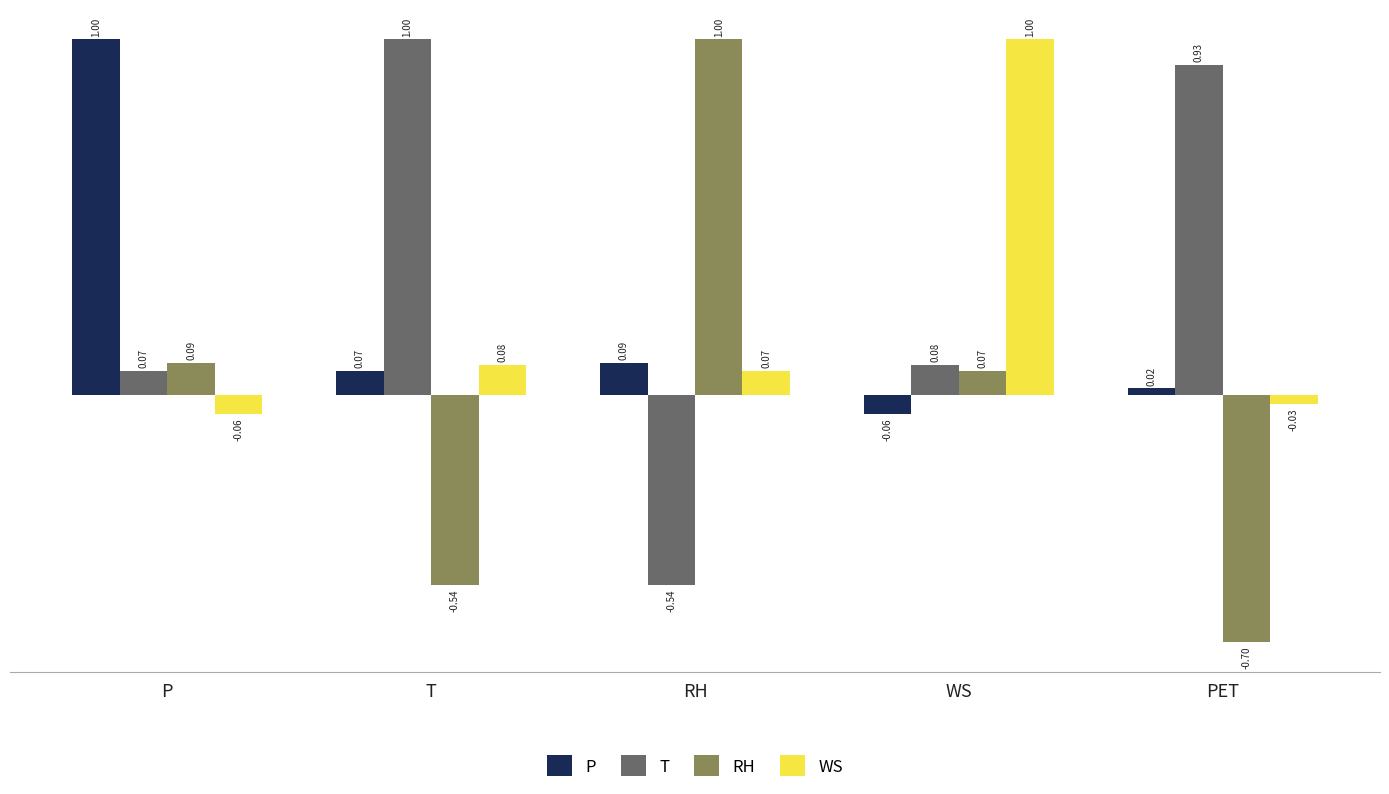

At how many categories does at least one series exceed 0?

5